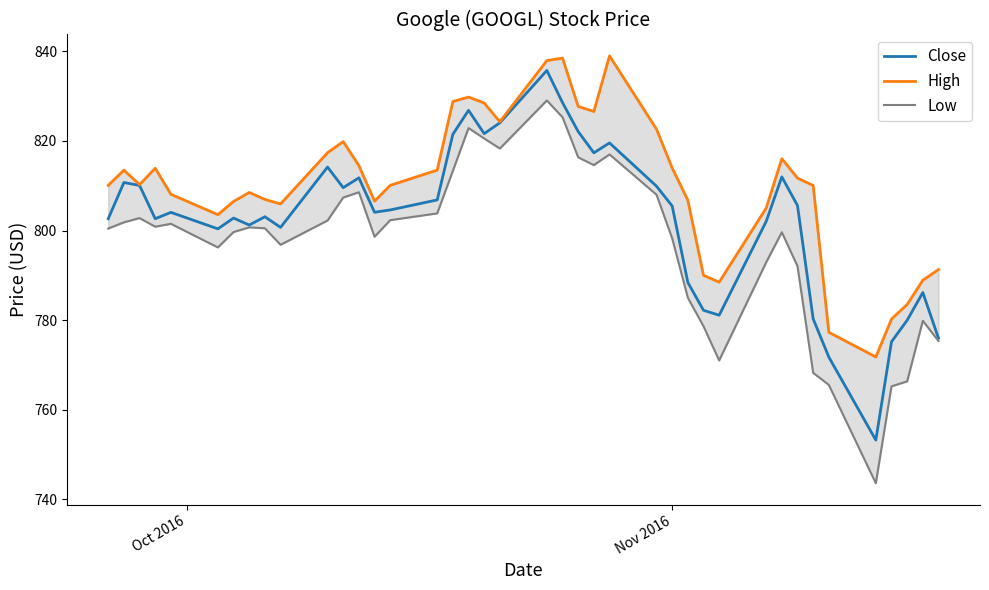

List the series in order of their overall mean, lowest first.

Low, Close, High